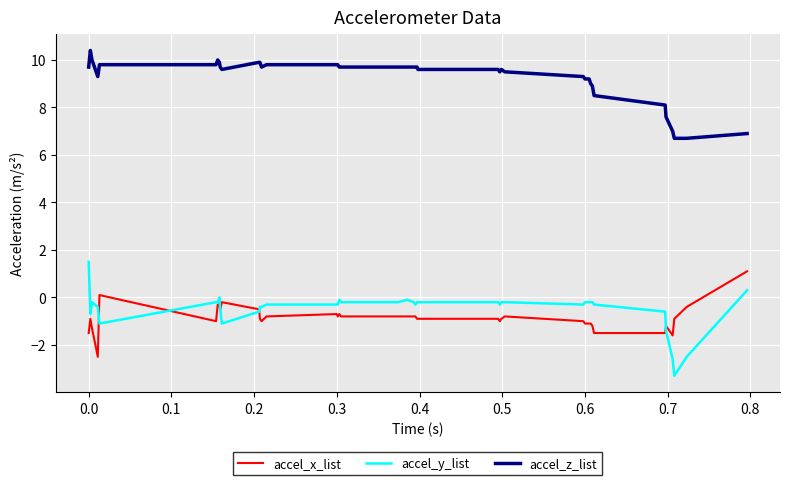

At how many categories does at least one series exceed 1?

40